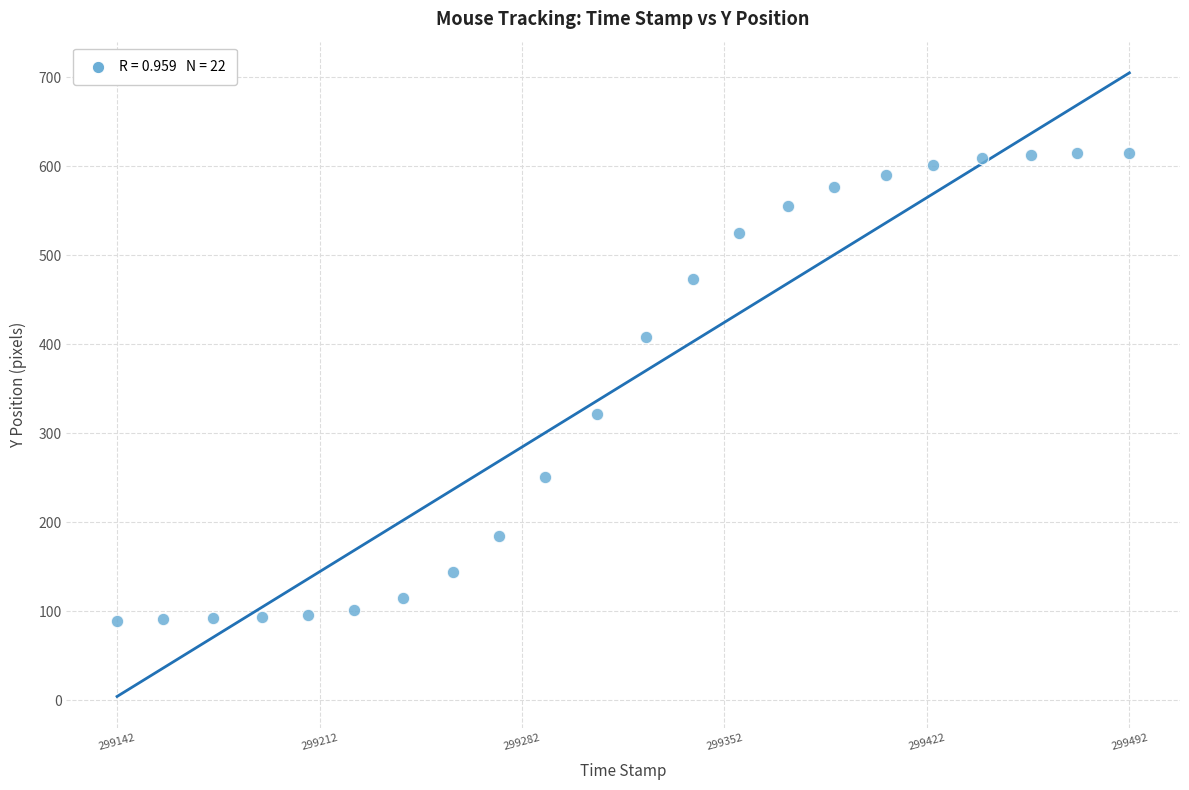

What is the range of Y values (max minus min)?

526